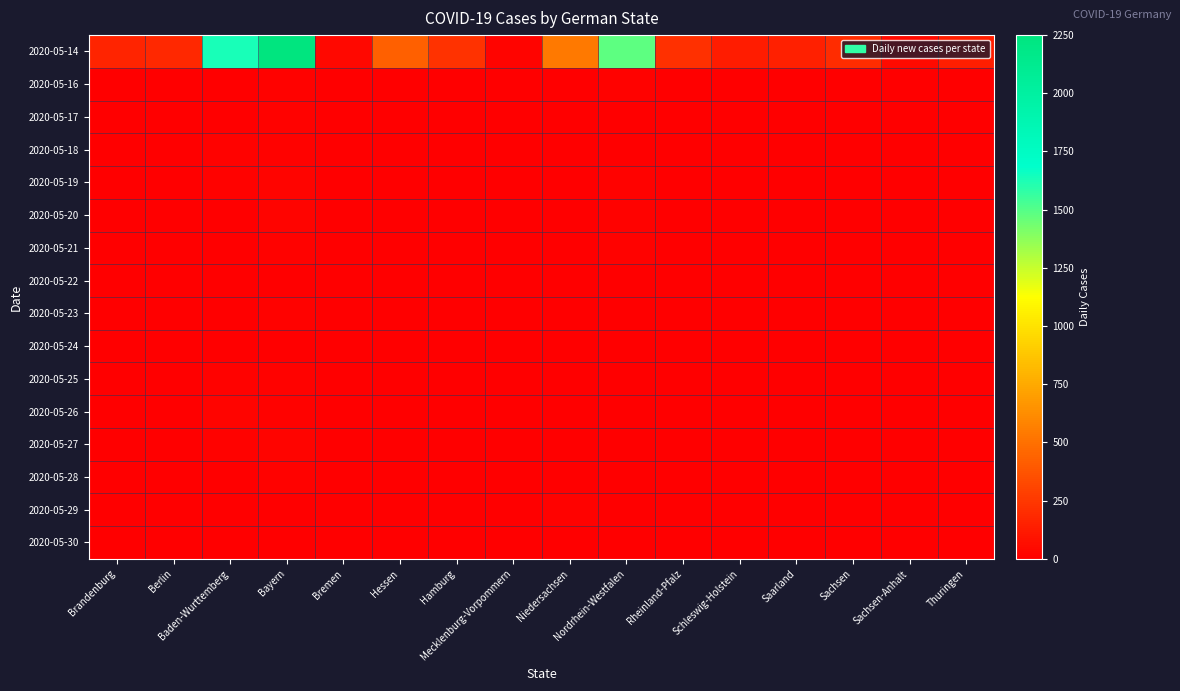

Between Mecklenburg-Vorpommern and Saarland, which series saw the biggest shift?

2020-05-14